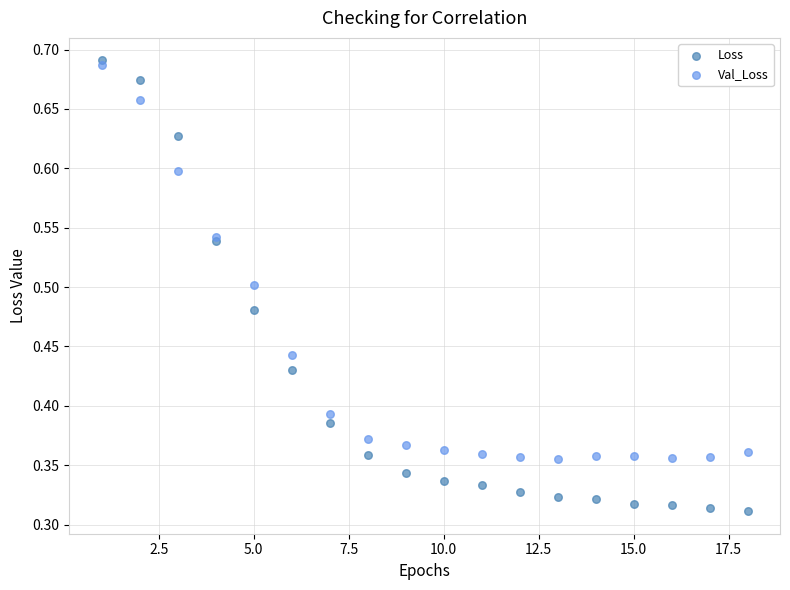

What is the X range (max minus min) for the scatter plot?

17.0